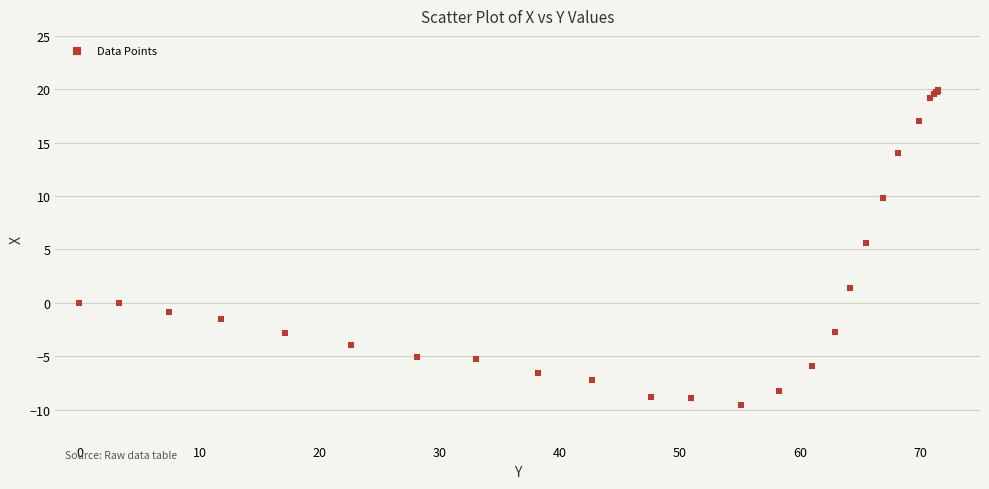

What Y value in the scatter plot is closest to 5?

5.6